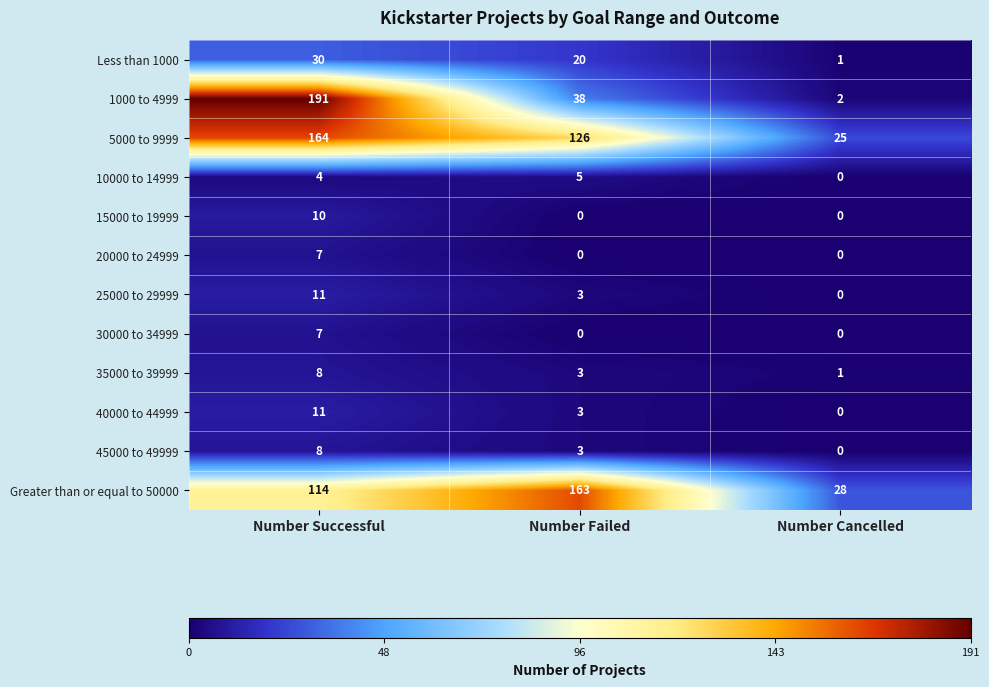

Which series has the widest spread of values?

1000 to 4999